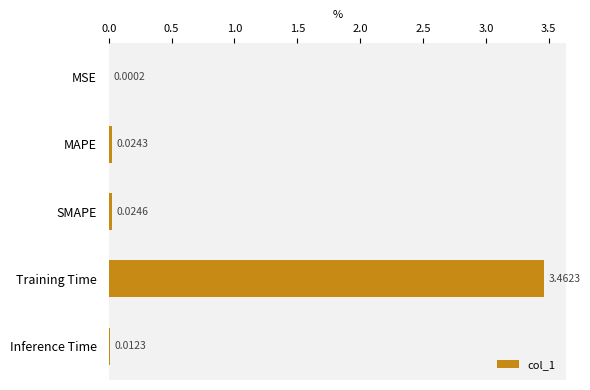

At which label is the value closest to 1?

SMAPE